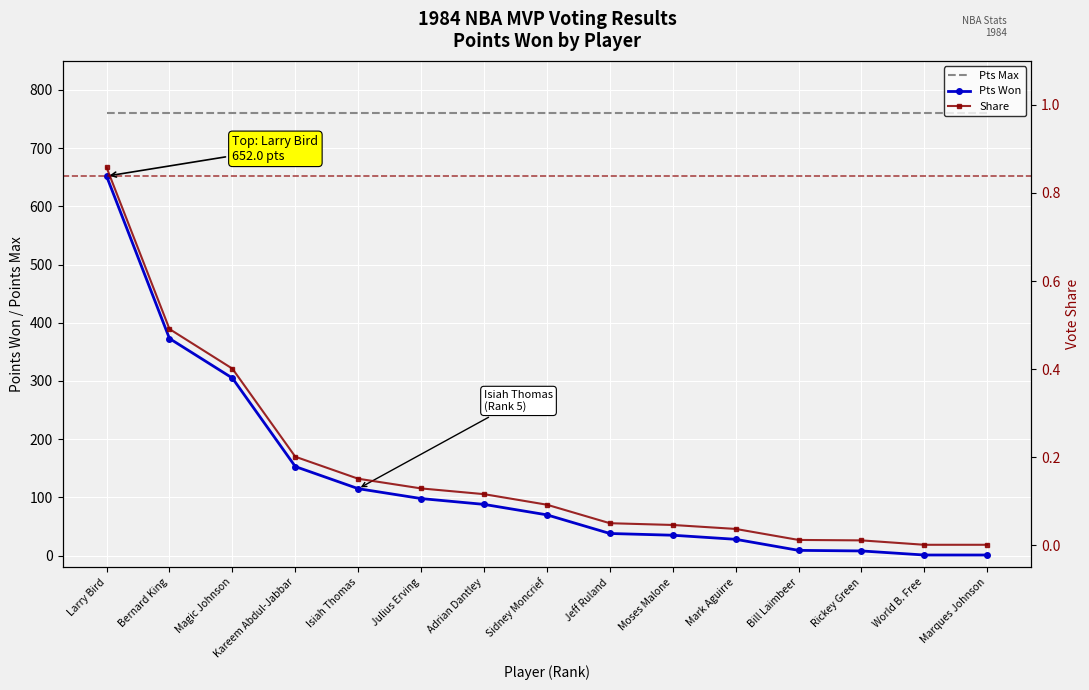

How many lines are shown in the chart?

3